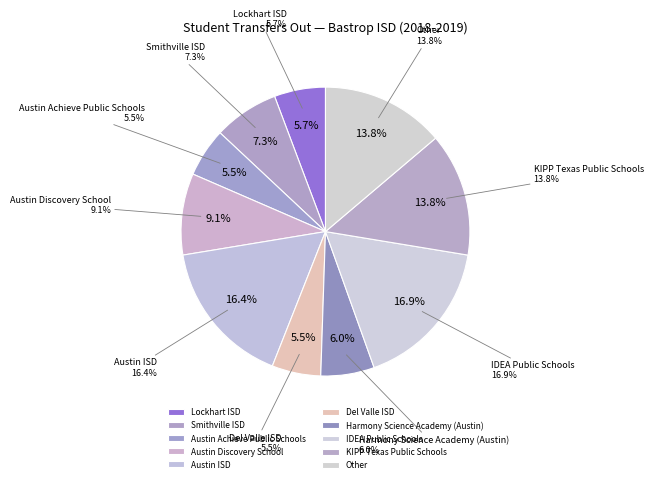

What is the largest slice in the pie chart?

IDEA Public Schools